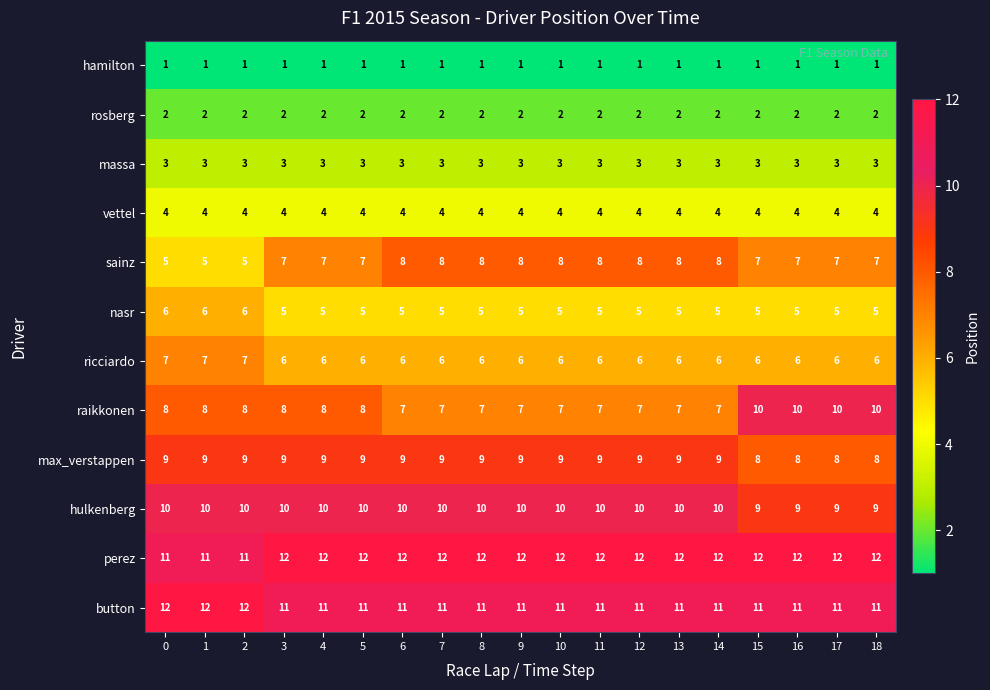

What is the spread (max minus min) of values at 15?

11